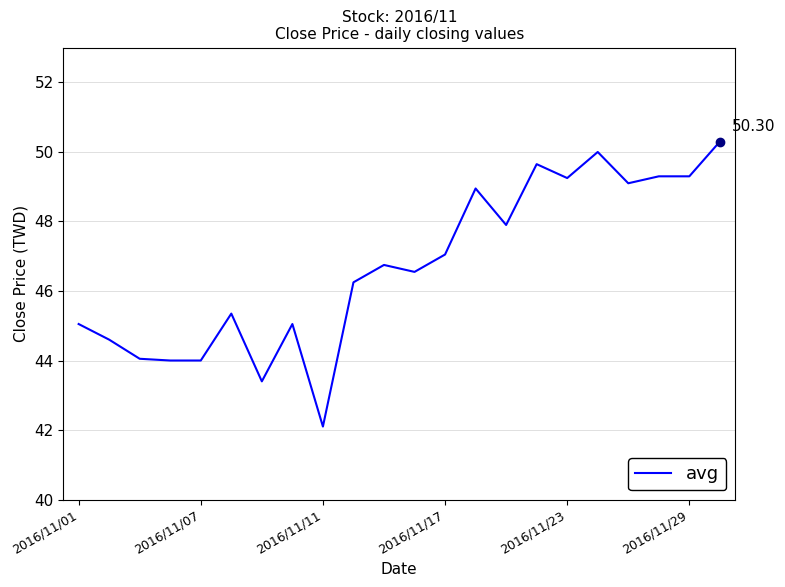

What is the difference between the maximum and minimum values?

8.2